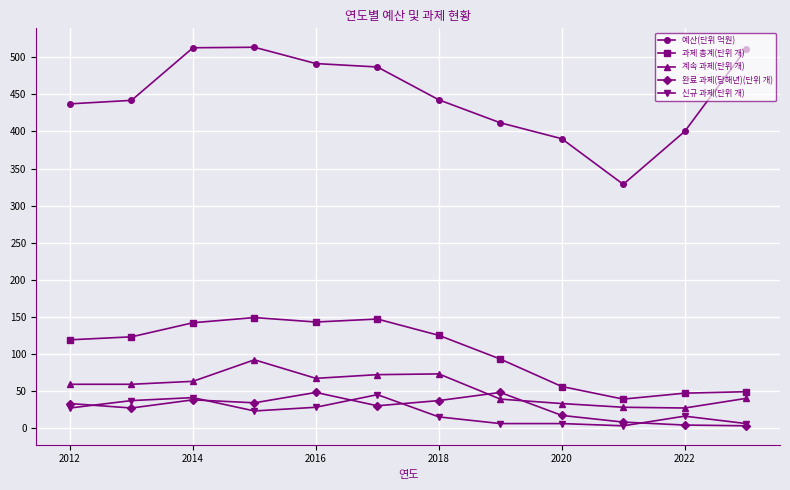

What is the smallest value displayed?

3.0